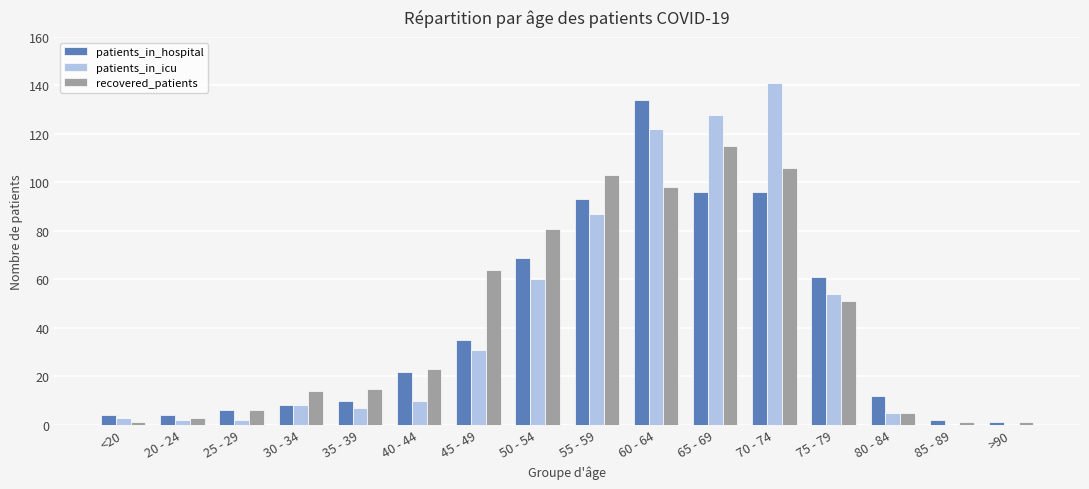

At which category is the sum across all series the highest?

60 - 64